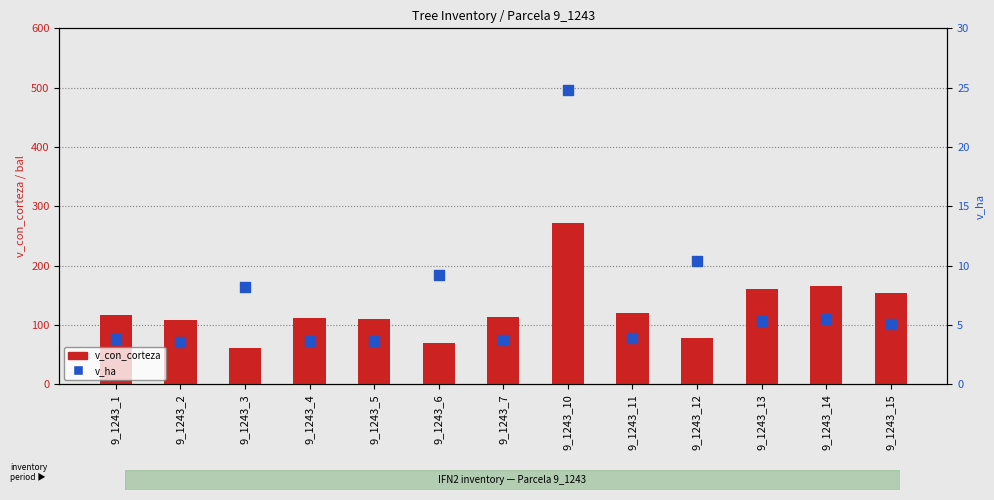

At how many categories does at least one series exceed 261?

1